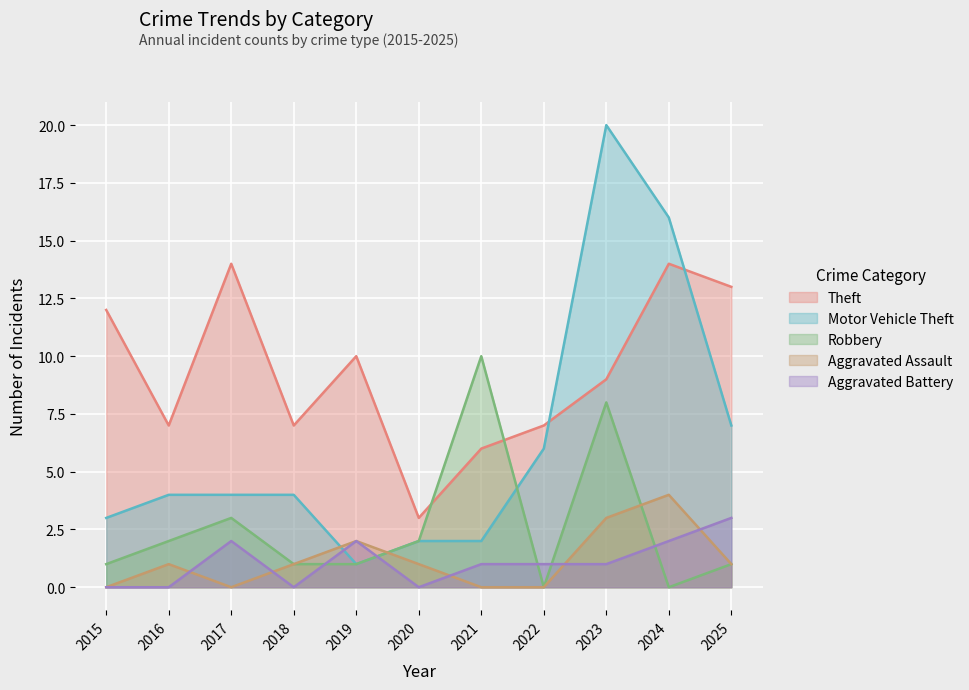

Which series changed the most between 2019 and 2020?

Theft